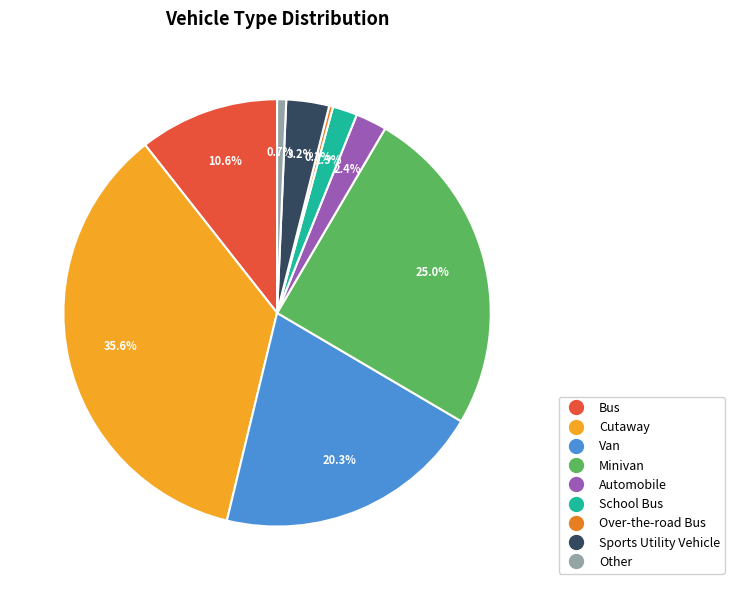

What percentage is NOT represented by Van?

79.7%